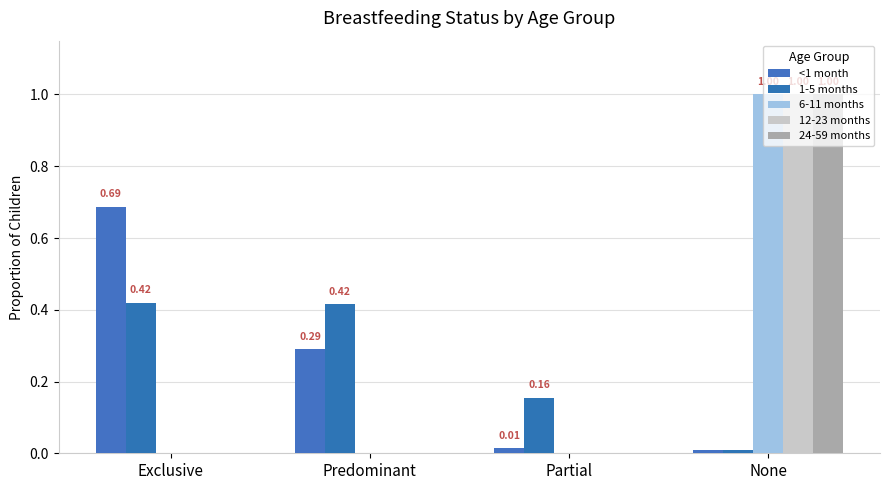

What is the maximum value shown in the chart?

1.0